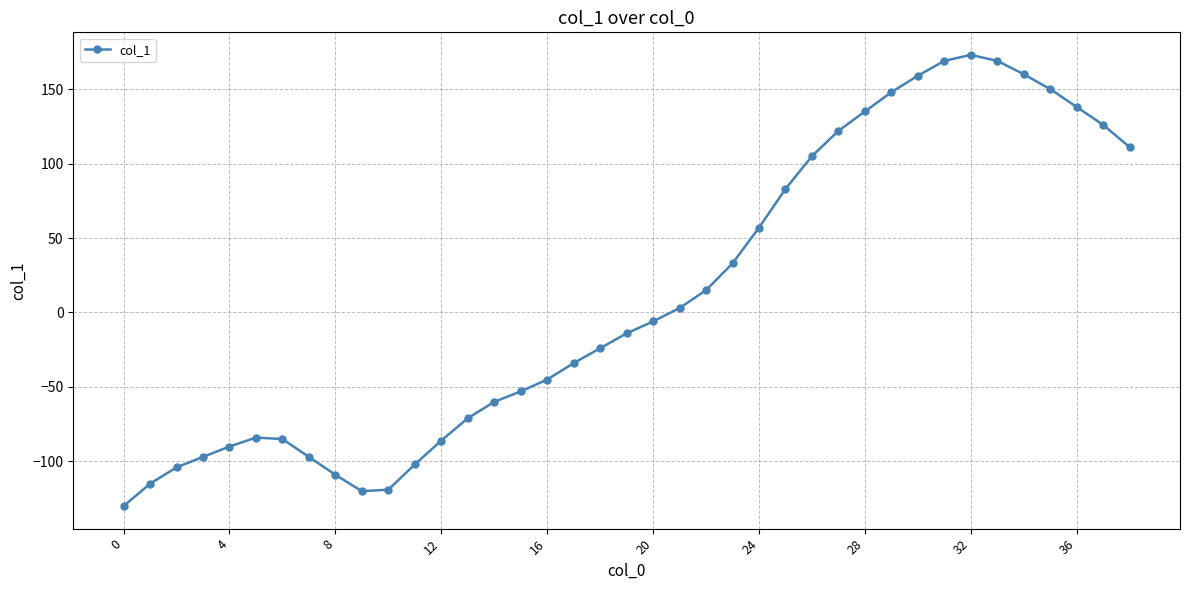

What is the value of the 26th point from the left?

83